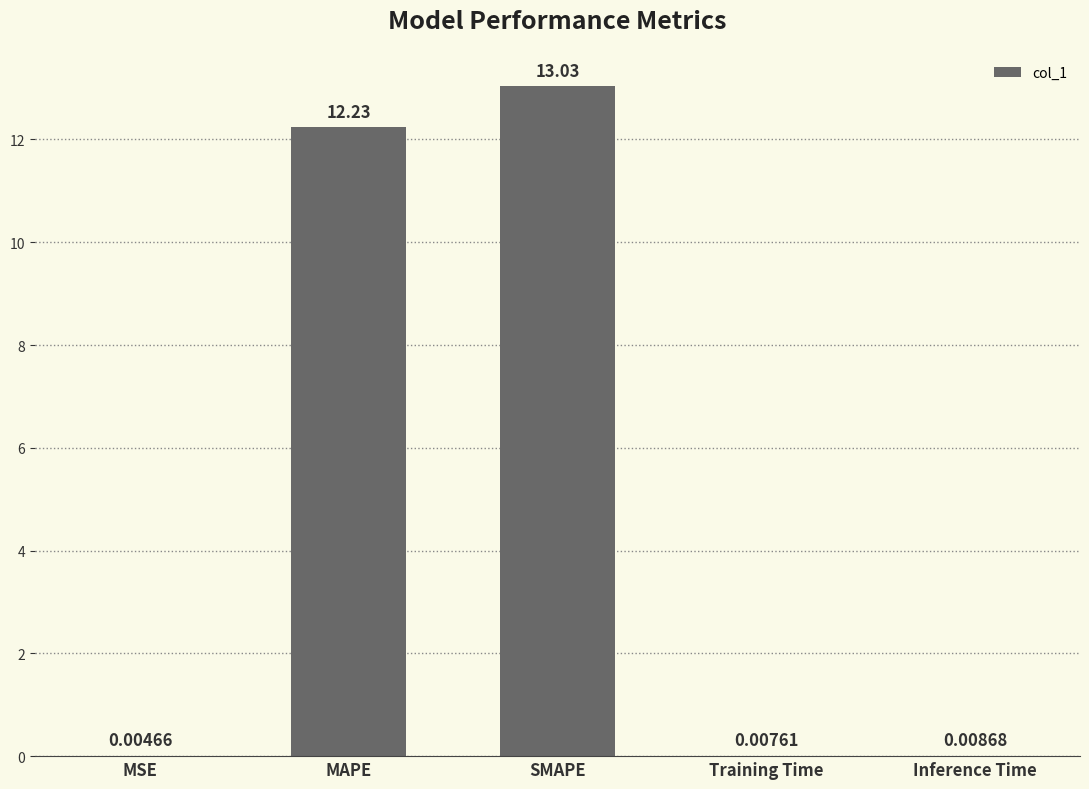

Between Training Time and MSE, which is larger?

Training Time